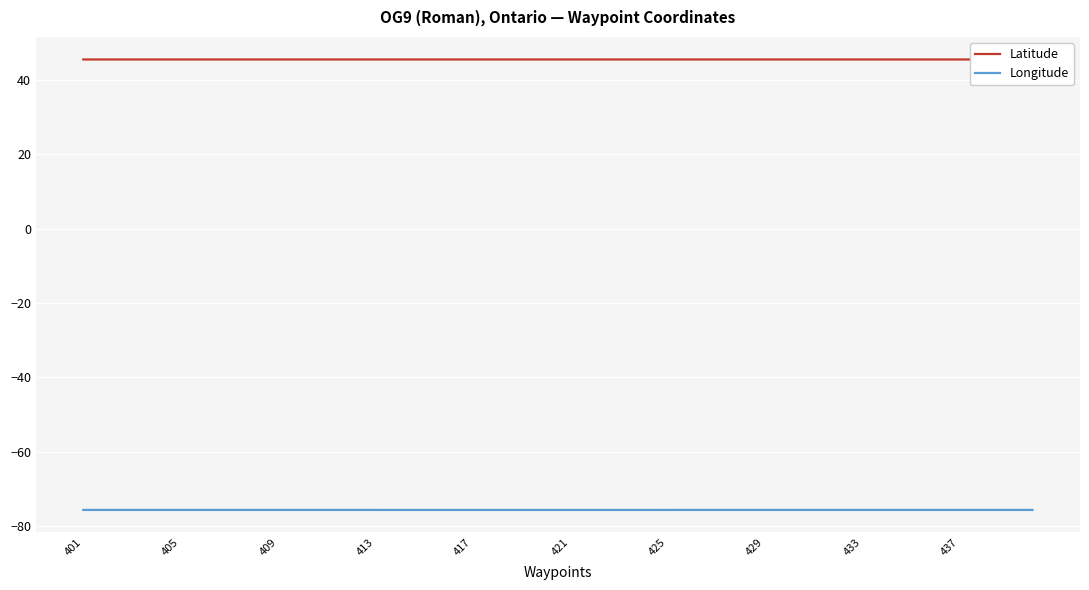

True or false: Longitude has a value of -75.6 at 425.

True